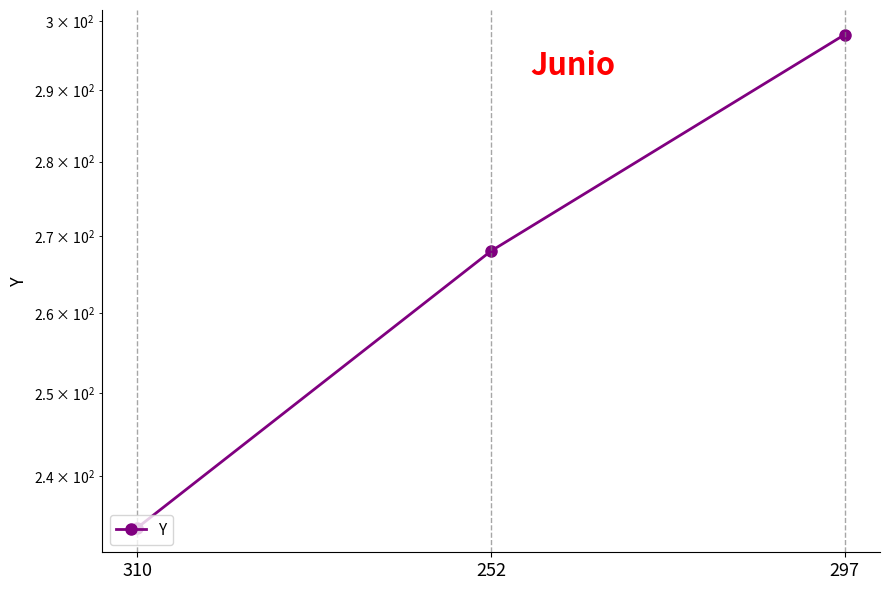

What is the label of the 2nd point from the right?

252